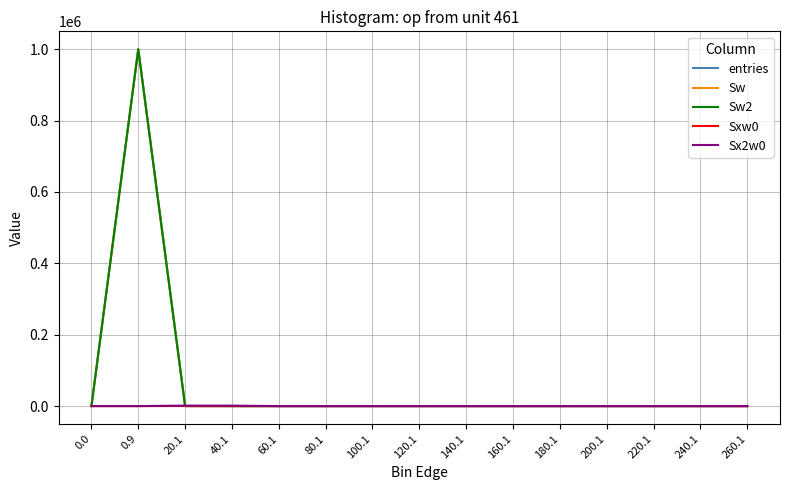

True or false: Sw2 and entries cross at least once.

False